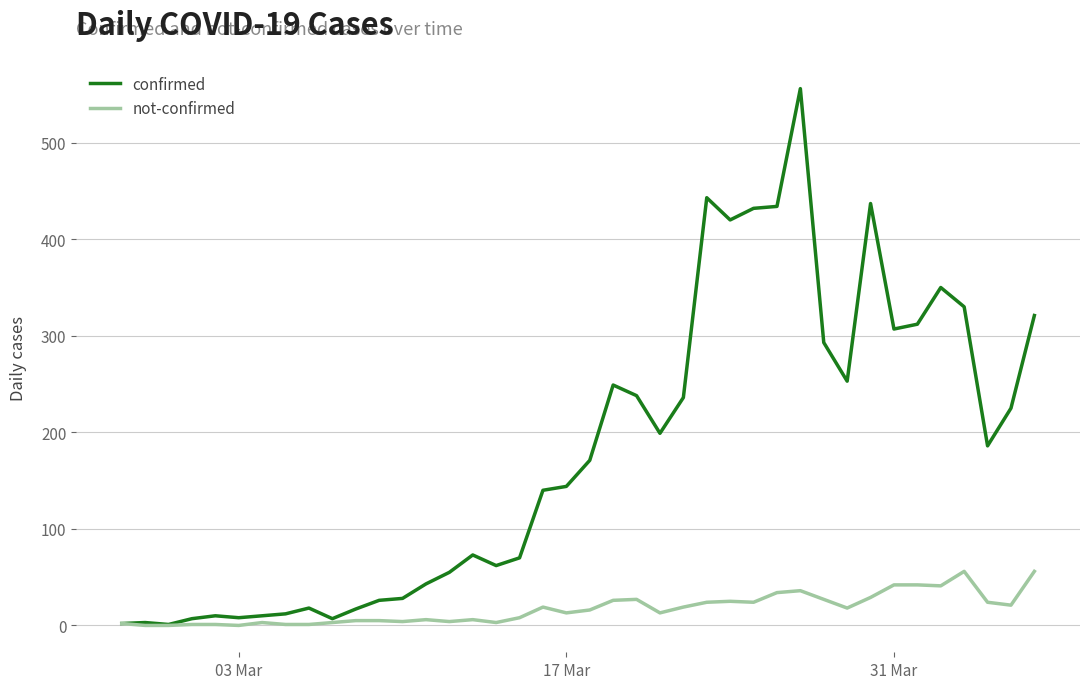

What is the maximum value for confirmed?

556